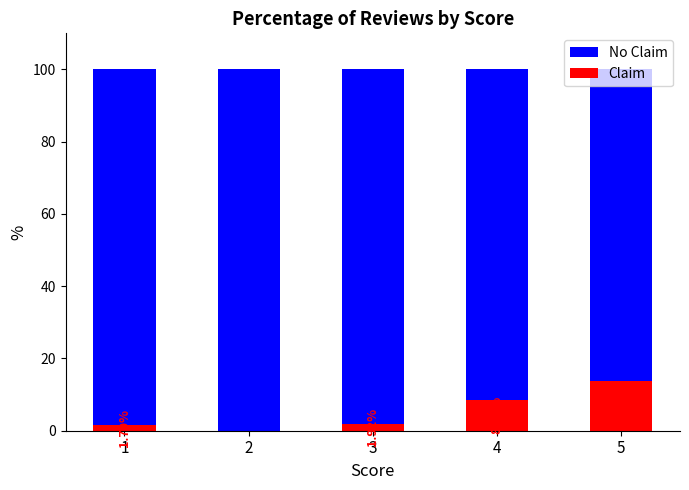

What is the difference between the Claim values at 3 and 5?

12.0